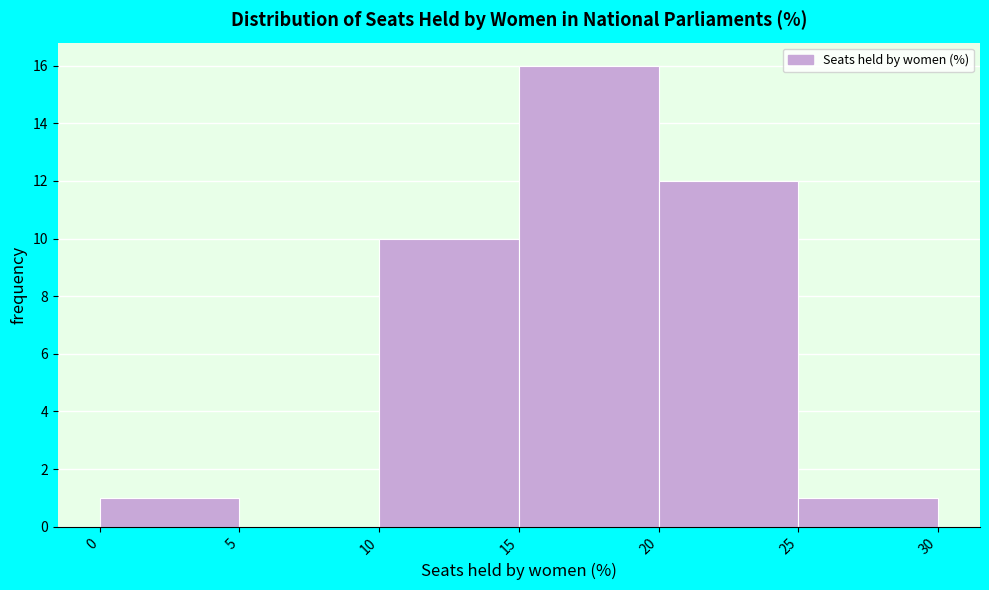

Which range on the x-axis has the tallest bar?

15 to 20